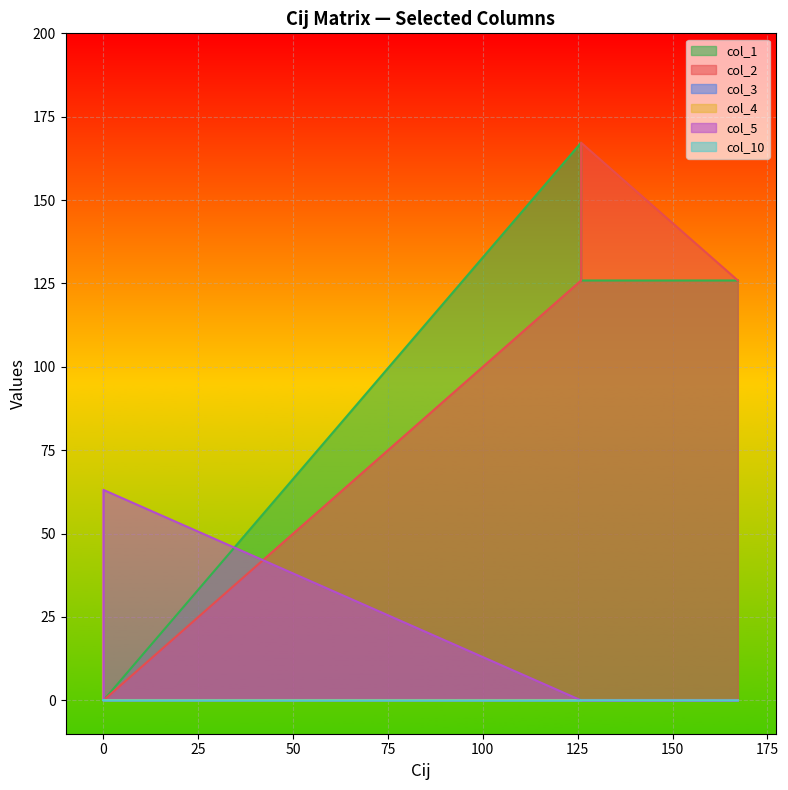

True or false: col_5 and col_1 intersect in this chart.

False